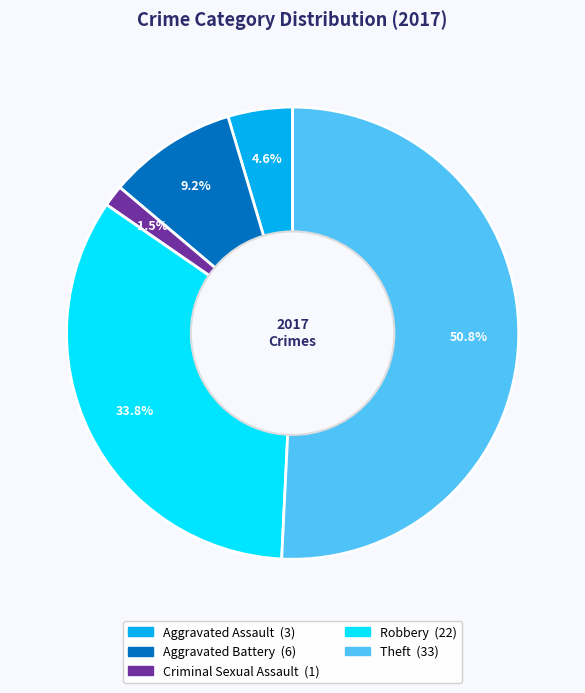

Is there any slice that represents more than half of the pie?

Yes